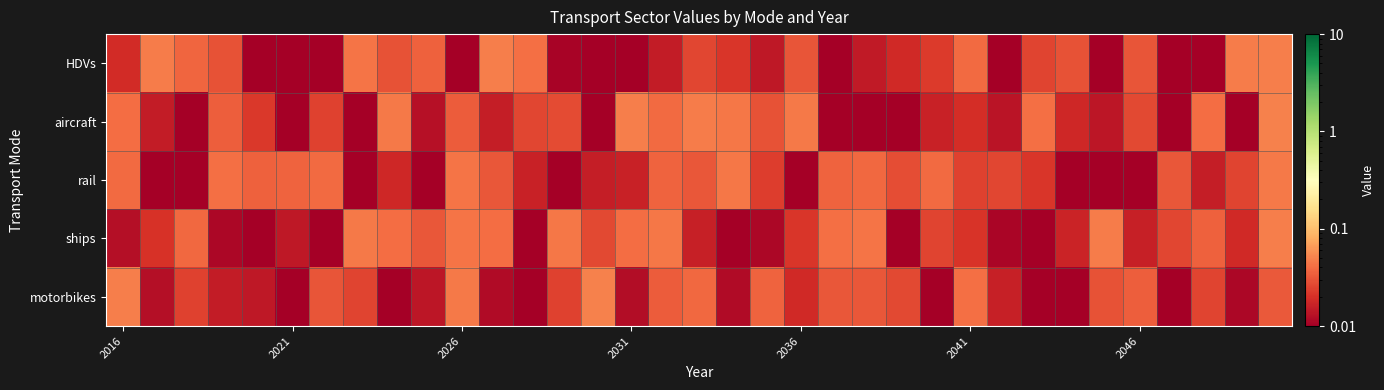

Which series has the largest range (max minus min)?

motorbikes